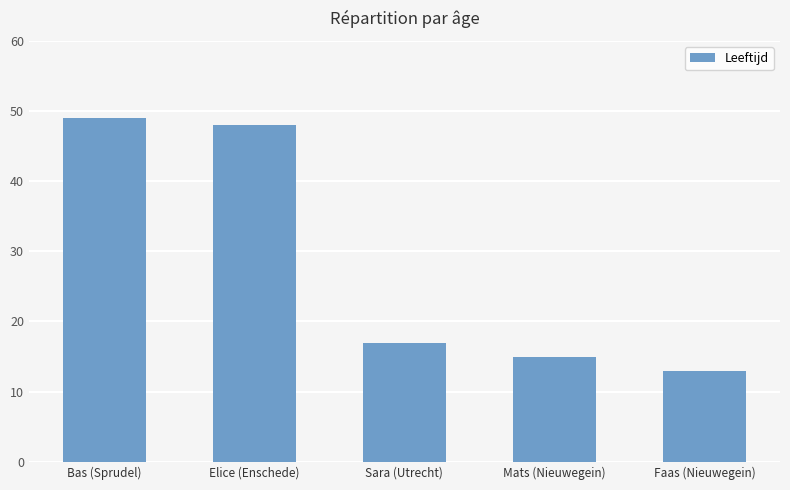

List the labels in order of value, largest first.

Bas (Sprudel), Elice (Enschede), Sara (Utrecht), Mats (Nieuwegein), Faas (Nieuwegein)